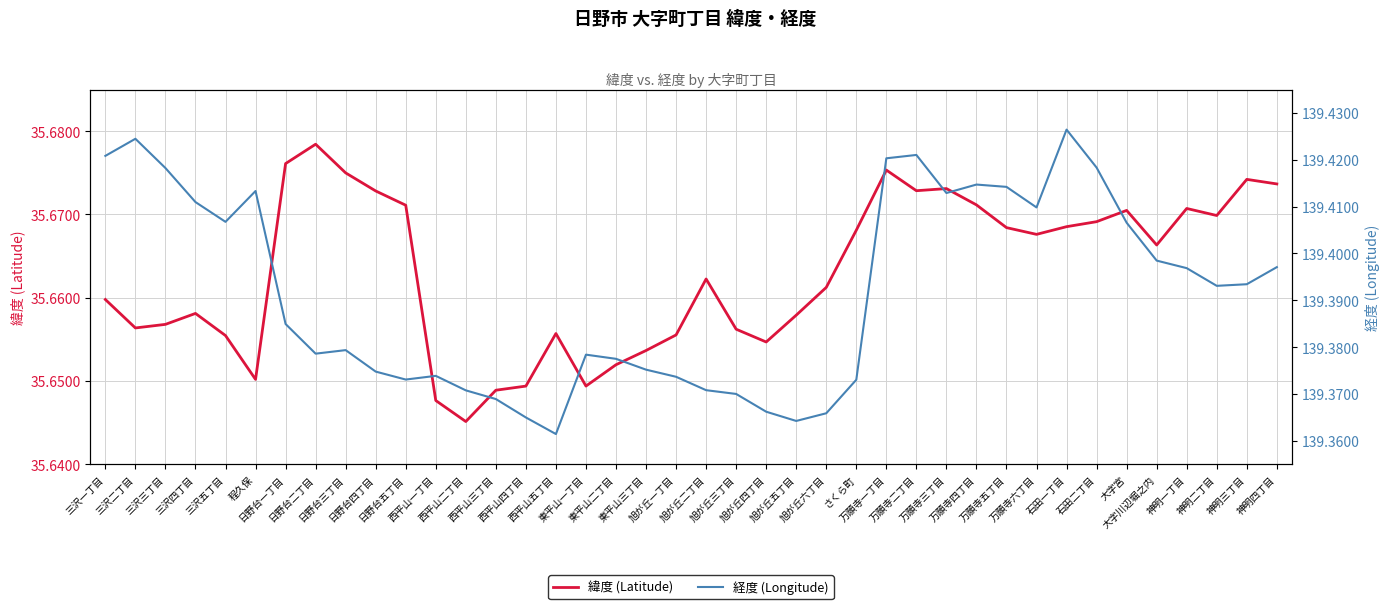

What is the highest value of the 経度 (Longitude) series?

139.4